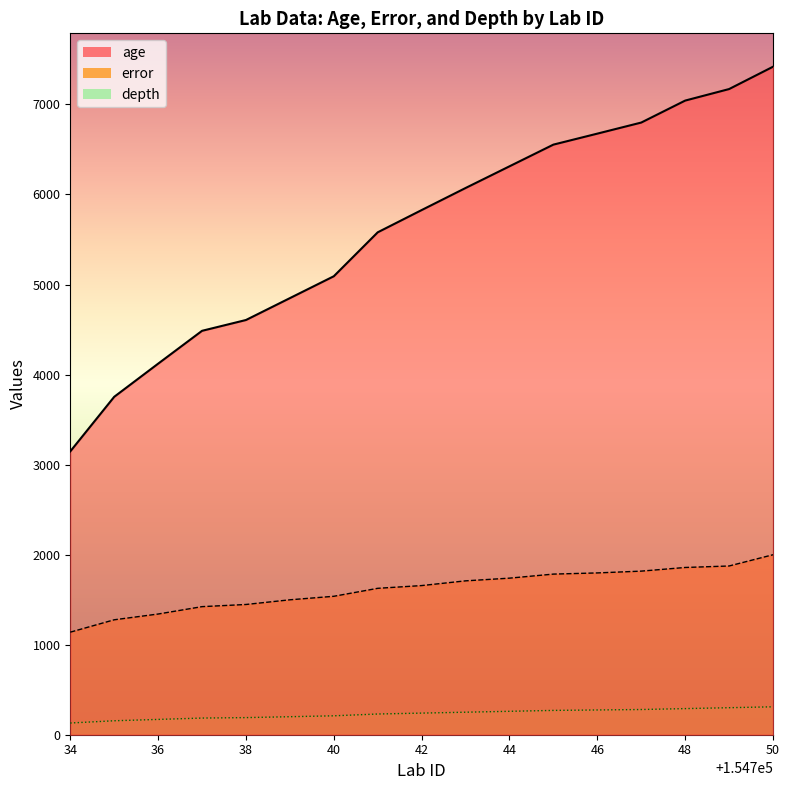

Rank the series at 154735 from highest to lowest value.

age, error, depth